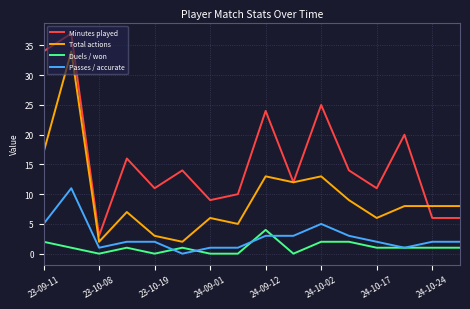

True or false: Minutes played and Duels / won cross at least once.

False